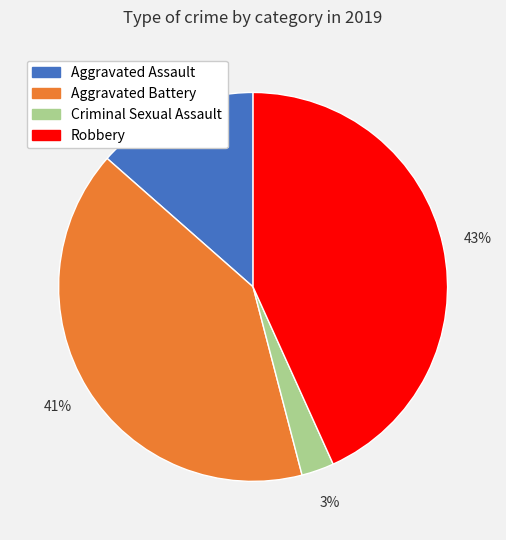

True or false: Robbery accounts for 43% of the total.

True